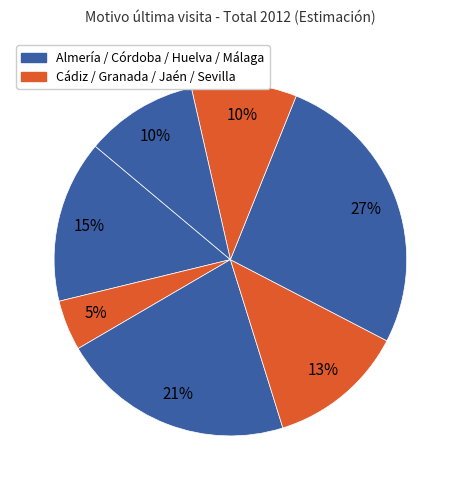

How many slices are in this pie chart?

7